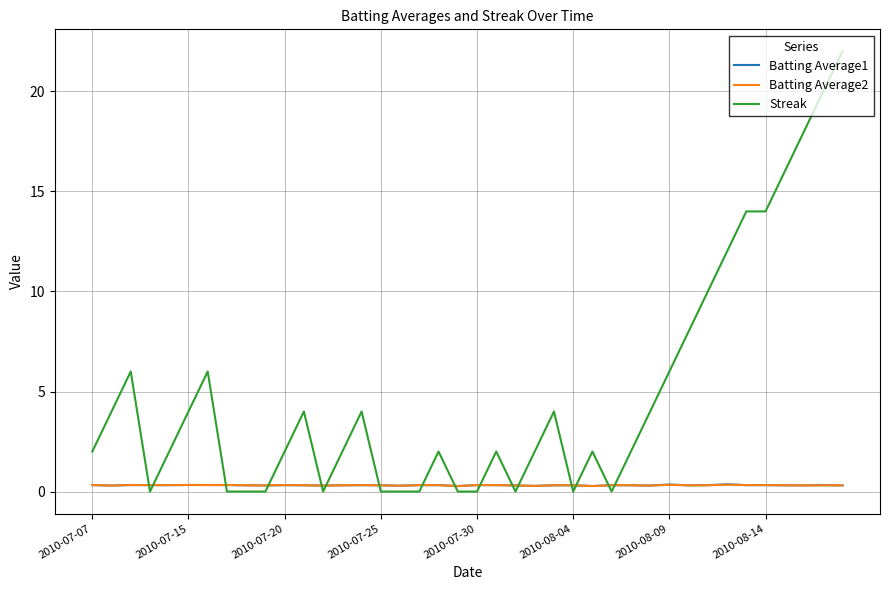

Which series has the largest total across all categories?

Streak